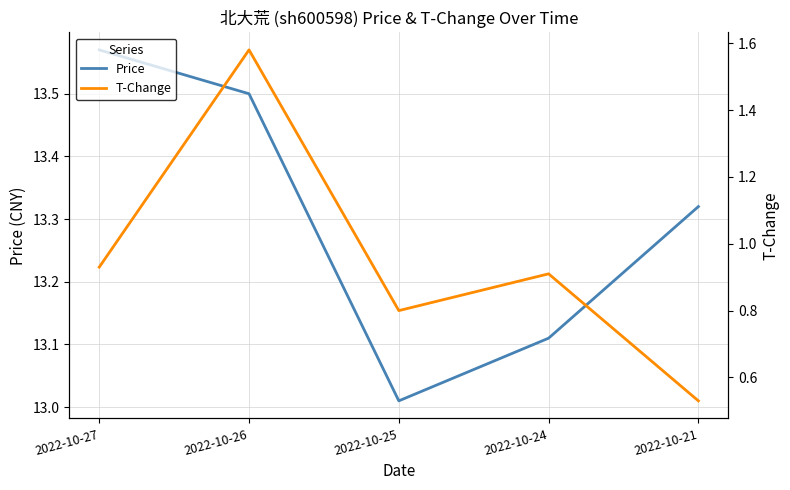

How many interior local valleys does the Price series have?

1